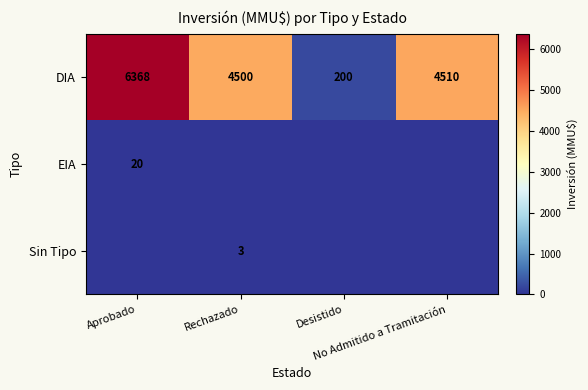

What is the difference between the maximum and minimum values in the DIA series?

6168.0